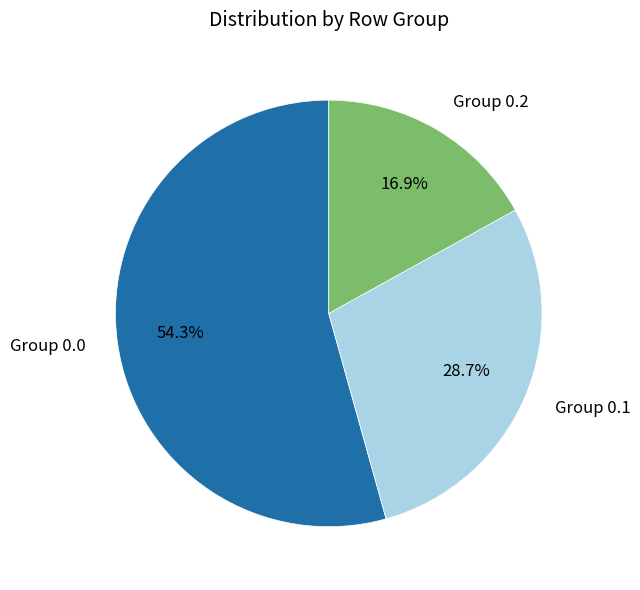

Which category has the smallest portion of the pie?

Group 0.2